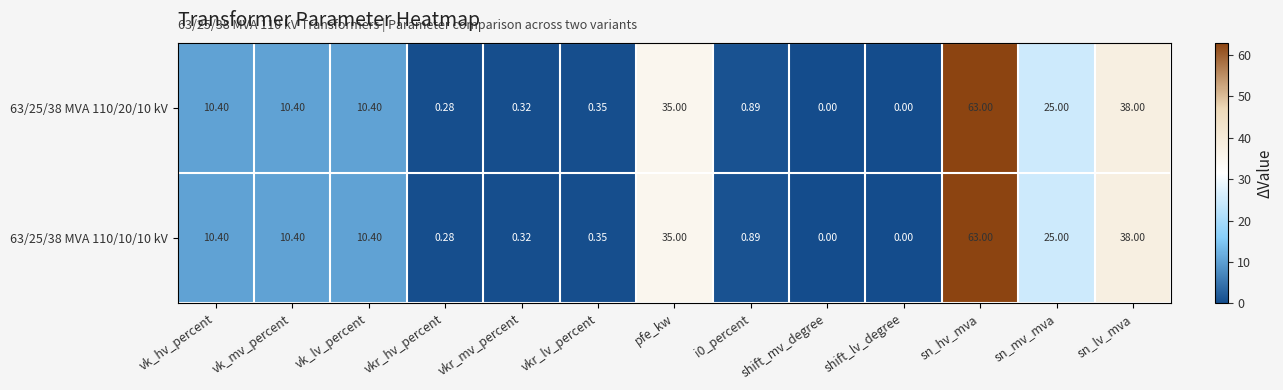

How many series are shown in this chart?

2